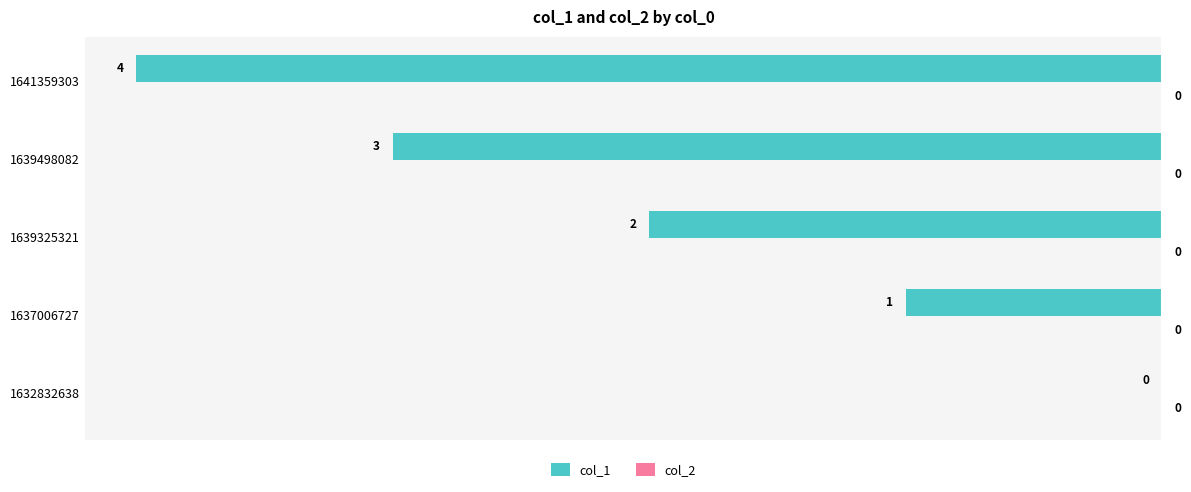

Count the number of values greater than -2.

2